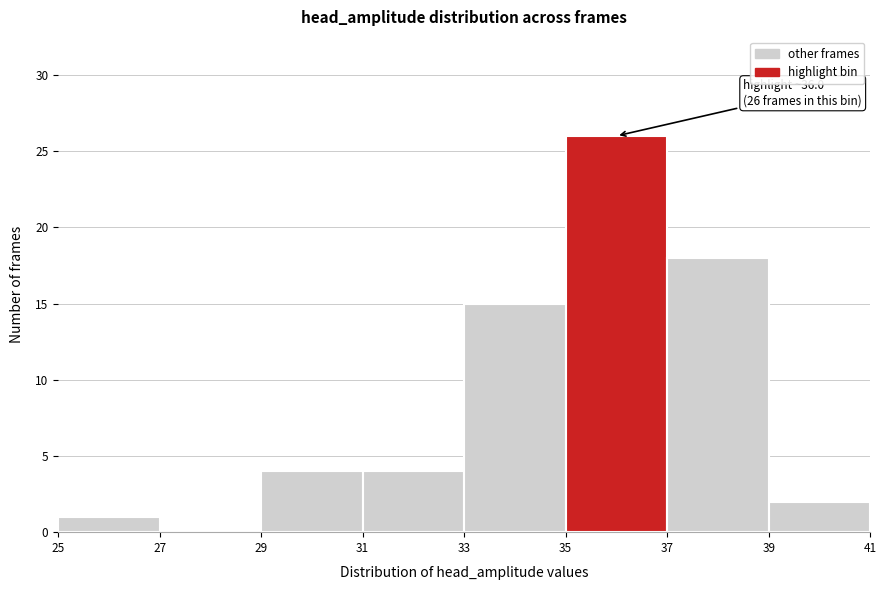

Over which range of the x-axis is the bar tallest?

35 to 37